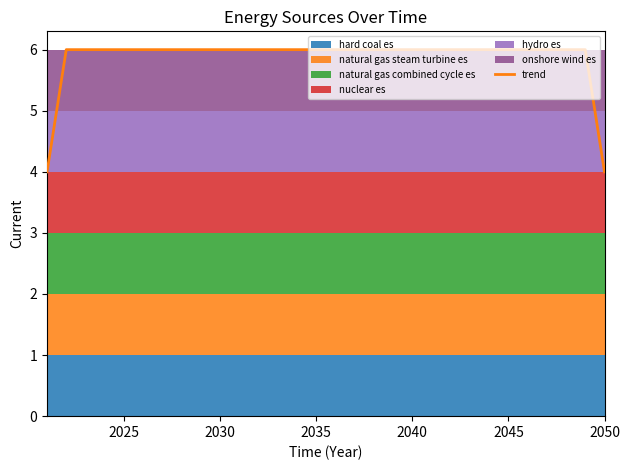

What is the minimum value for trend?

4